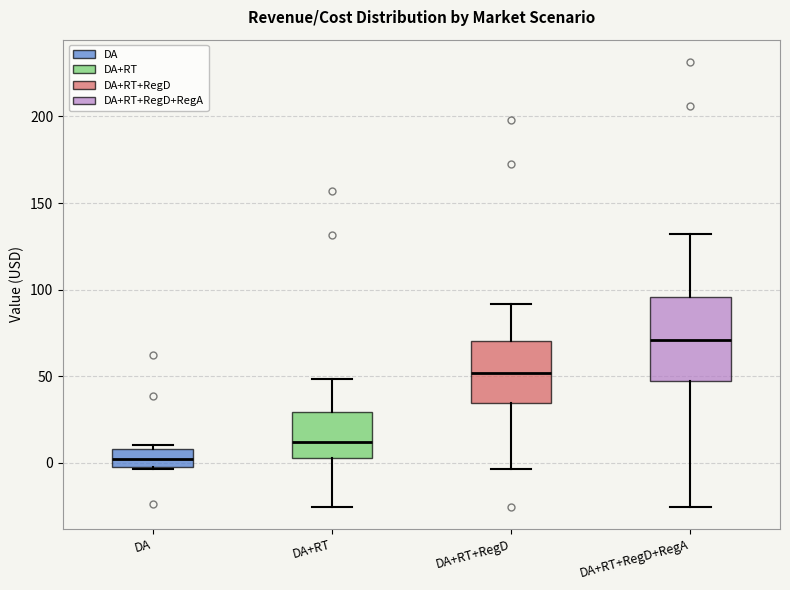

Comparing the boxes themselves (not the whiskers), which one is the tallest?

DA+RT+RegD+RegA